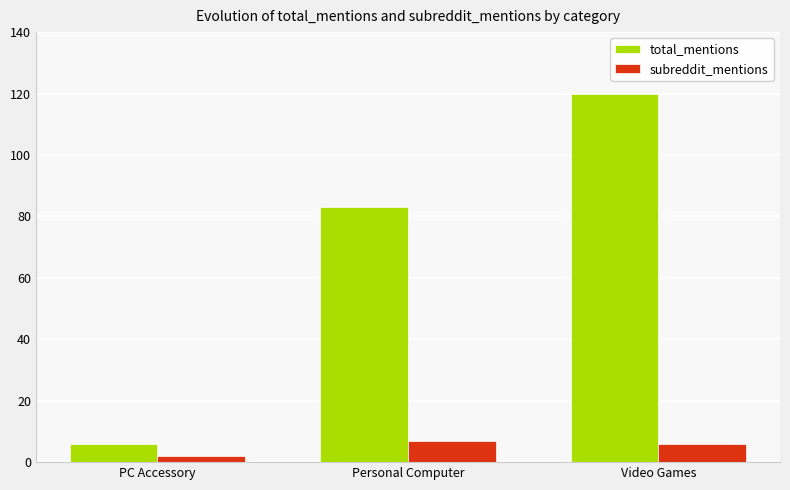

What is the sum of the subreddit_mentions values at PC Accessory and Personal Computer?

9